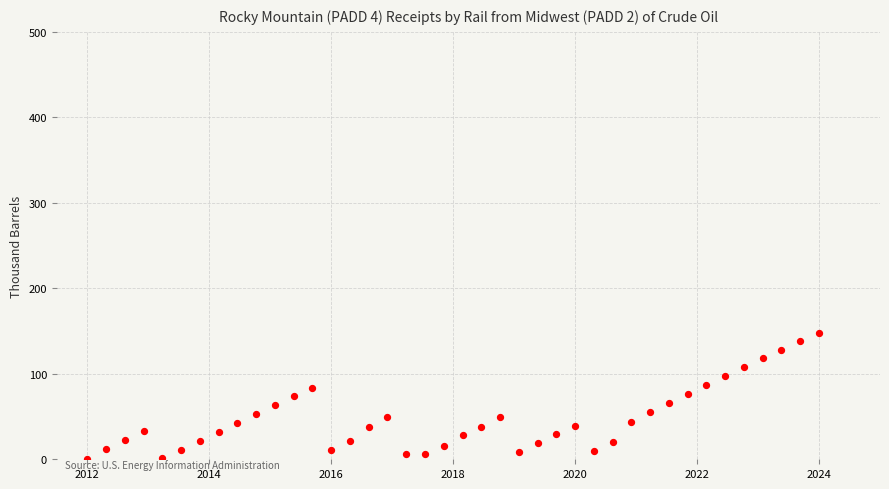

What is the range of Y values (max minus min)?

148